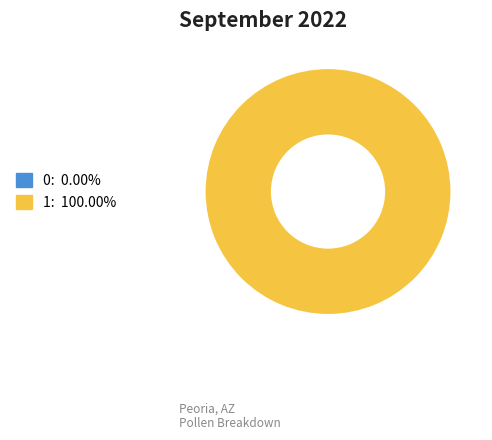

To the nearest percent, what is the average slice percentage?

50%